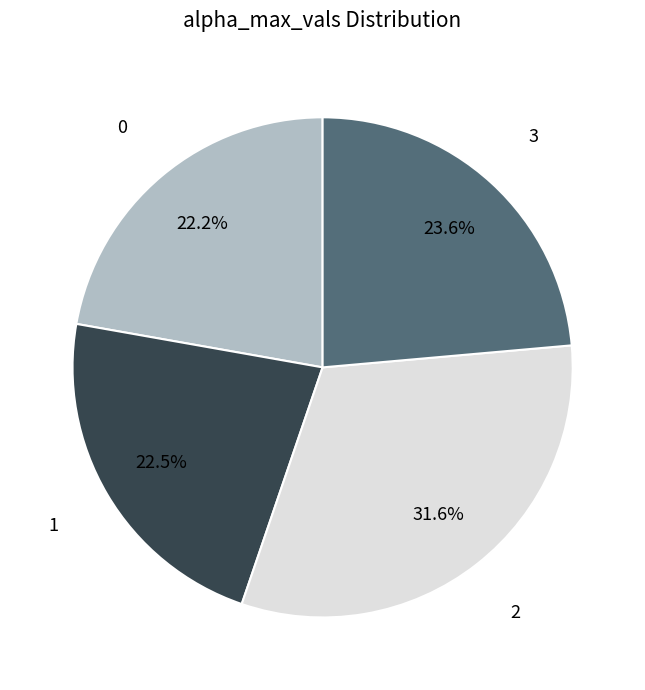

Is there any slice that represents more than half of the pie?

No